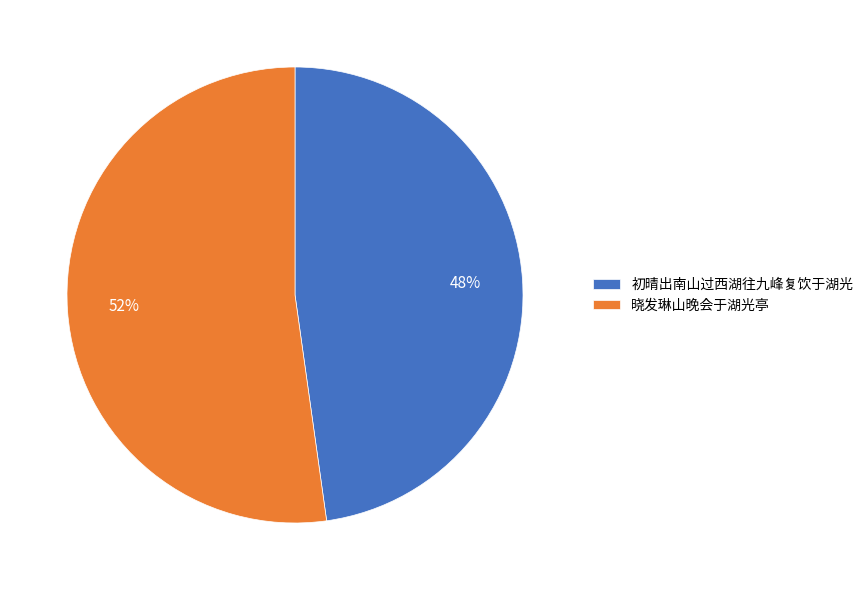

The 晓发琳山晚会于湖光亭 slice represents 52% of the pie. True or false?

True